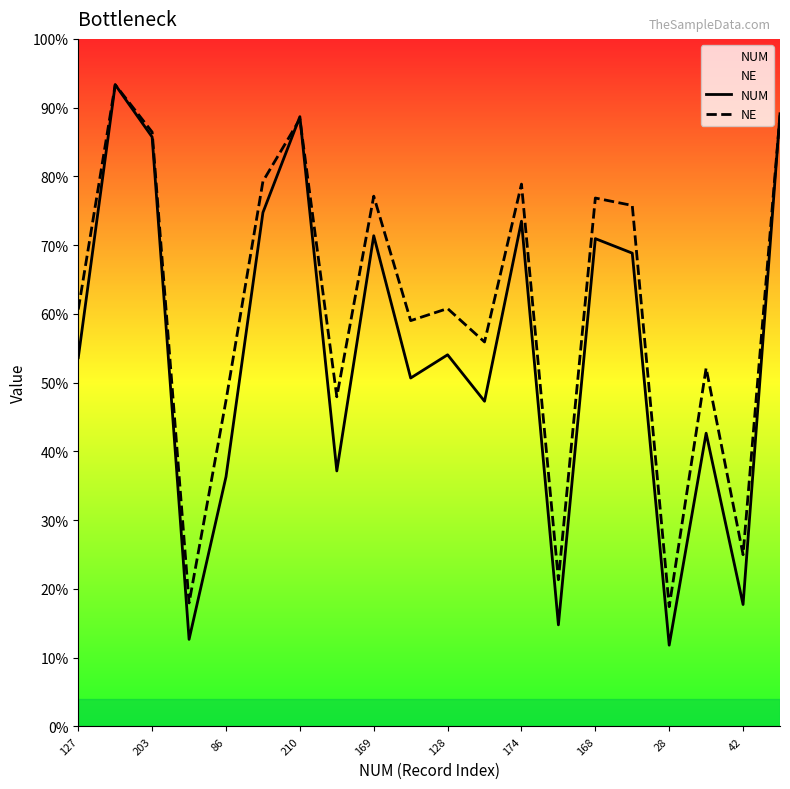

What are all the series names shown in the legend?

NUM, NE